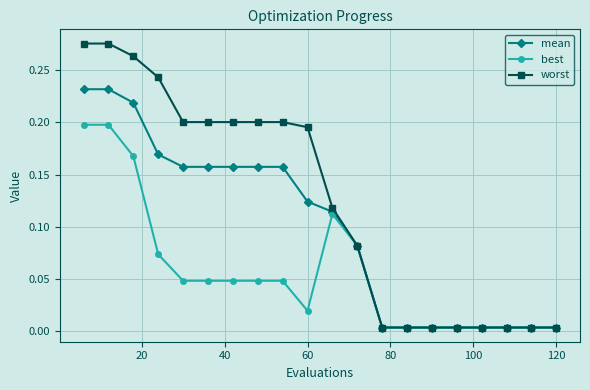

Which series has the largest range (max minus min)?

worst